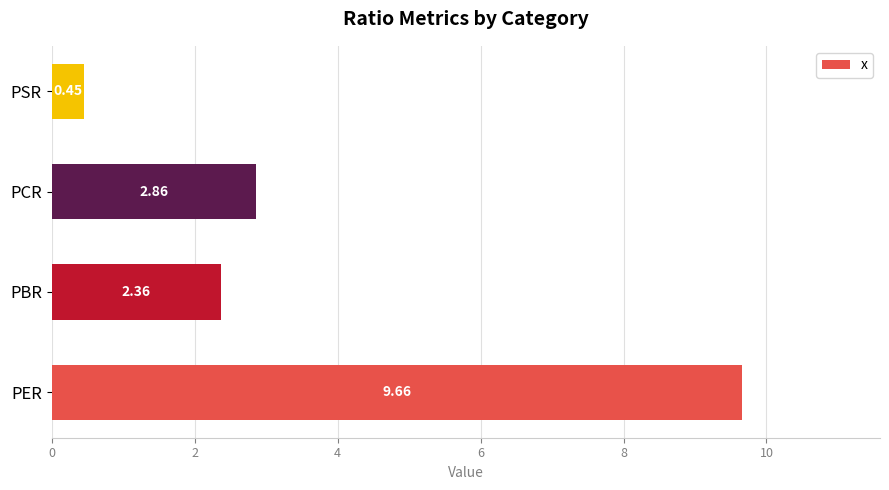

List the labels in order of value, smallest first.

PSR, PBR, PCR, PER